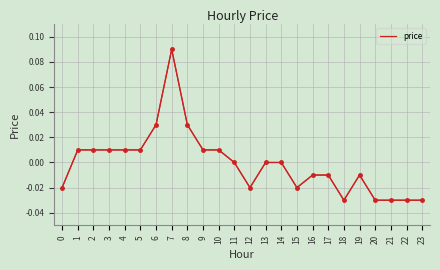

What is the change in value from 8 to 18?

-0.1